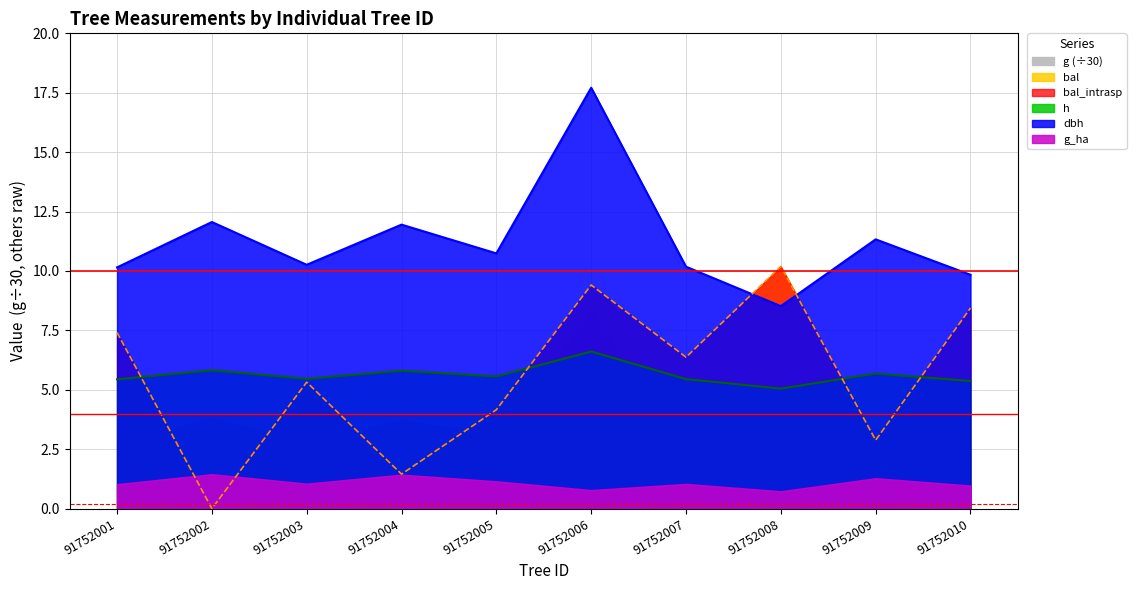

What is the value of the dbh point at the 5th from the left?

10.7